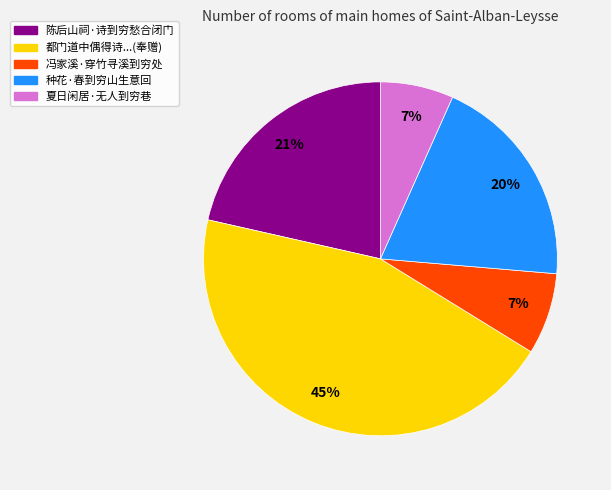

Is 种花·春到穷山生意回 the majority of the pie?

No